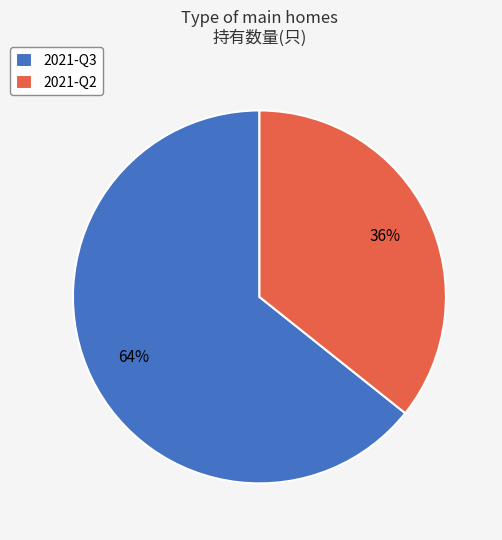

Which slice is the smallest?

2021-Q2